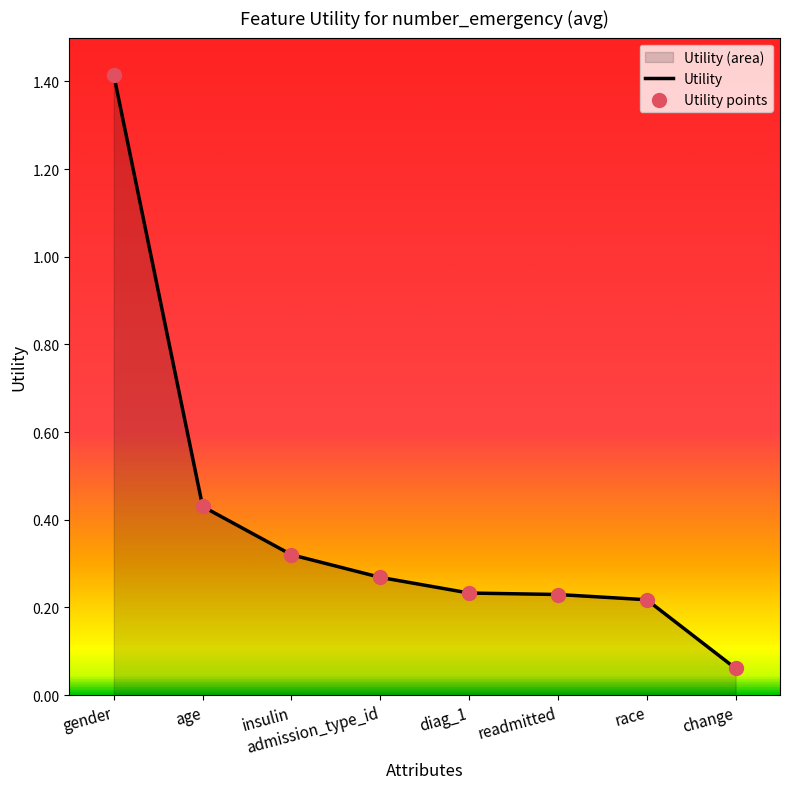

Which series reaches the minimum Y coordinate?

Utility